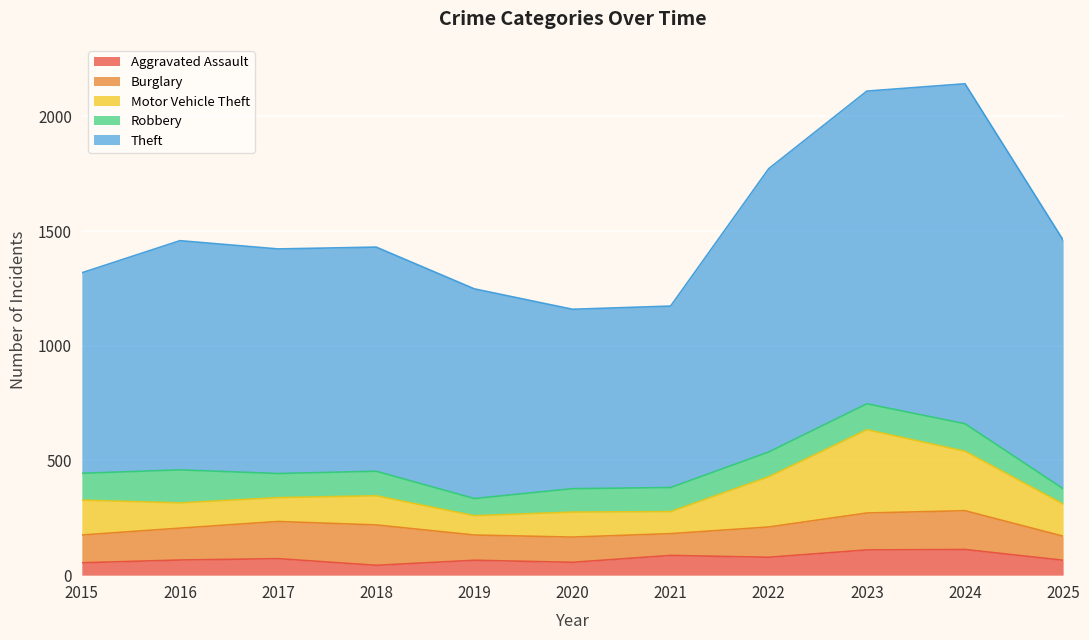

What is the total value across all series at 2018?

1430